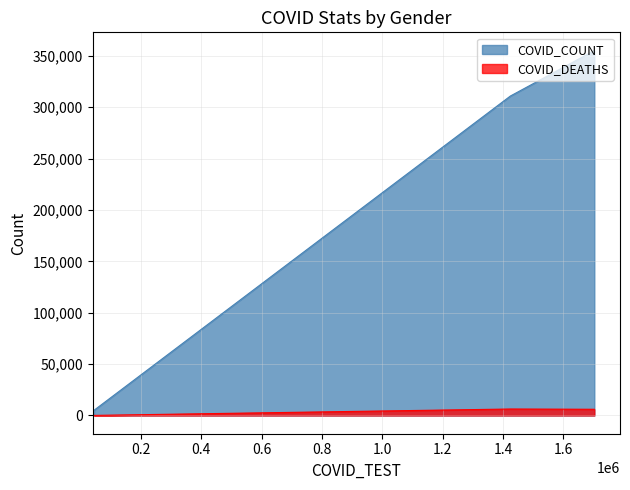

At how many categories does at least one series exceed 36561?

2